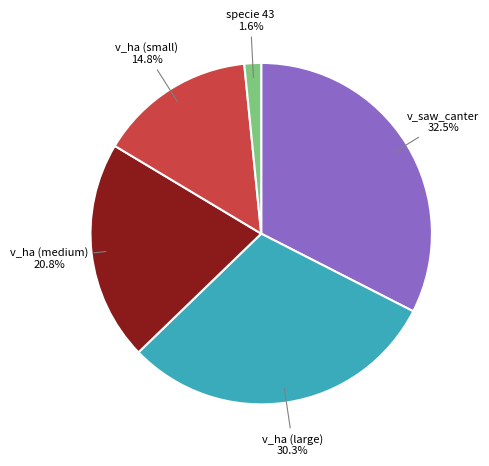

Is the sum of v_saw_canter and specie 43 greater than half?

No